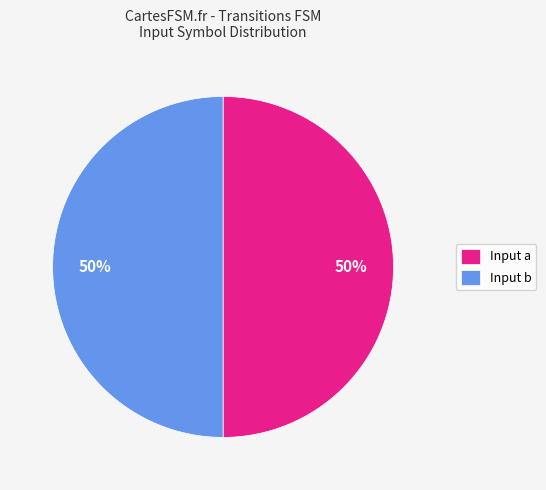

Is it true that Input a is 62% of the pie?

False